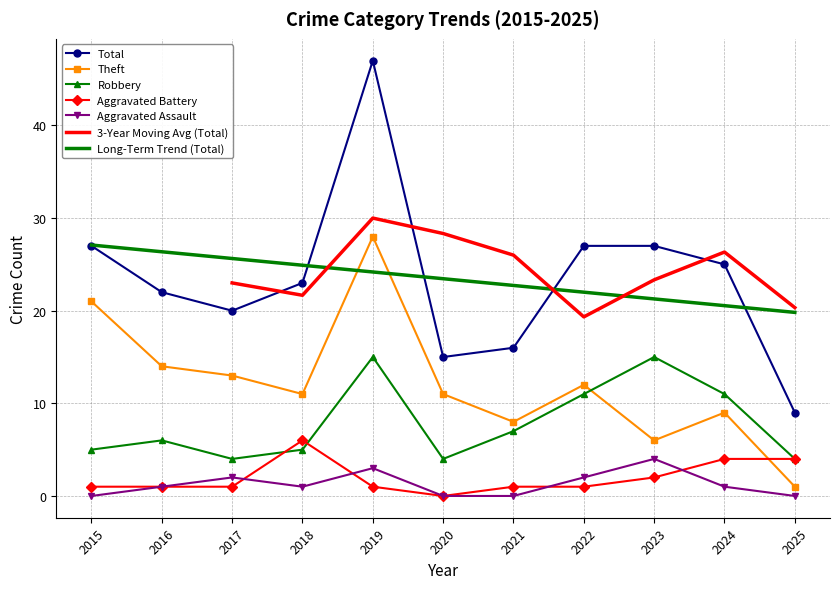

The value of Theft at 2017 is 21. True or false?

False